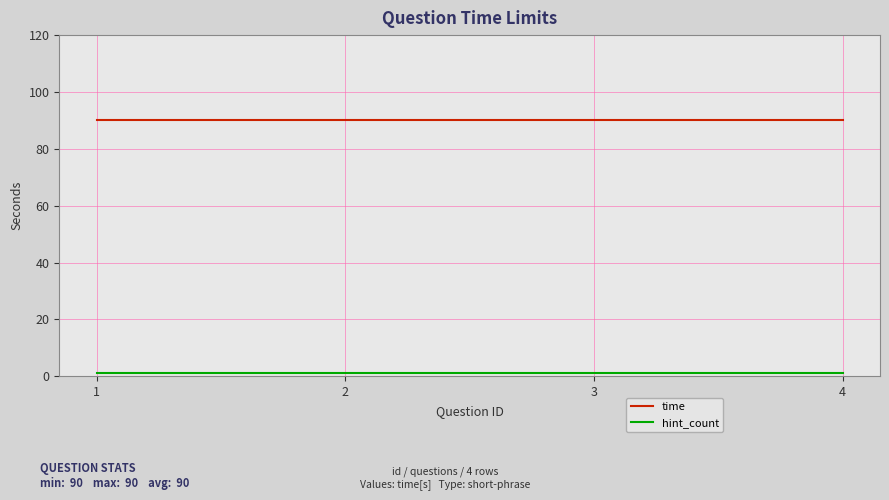

What is the maximum value shown in the chart?

90